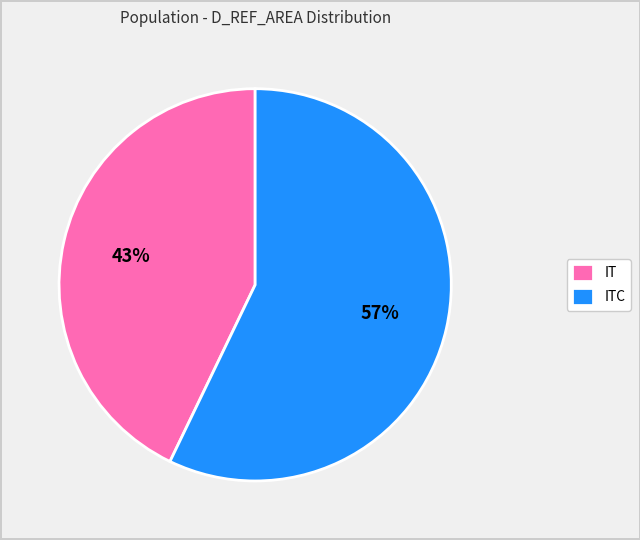

Combined, do ITC and IT account for over 50%?

Yes